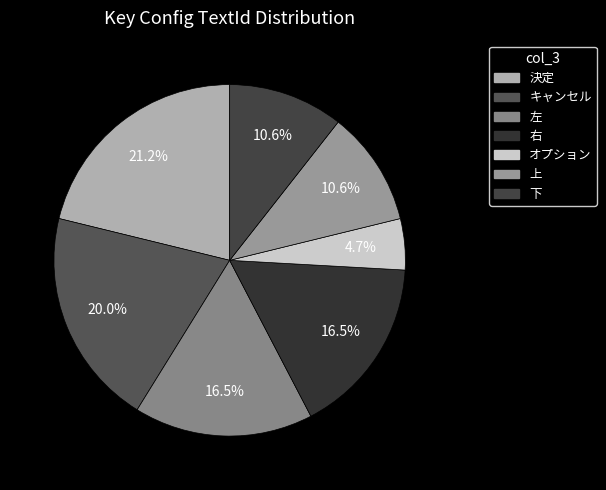

Count the number of slices in the pie.

7